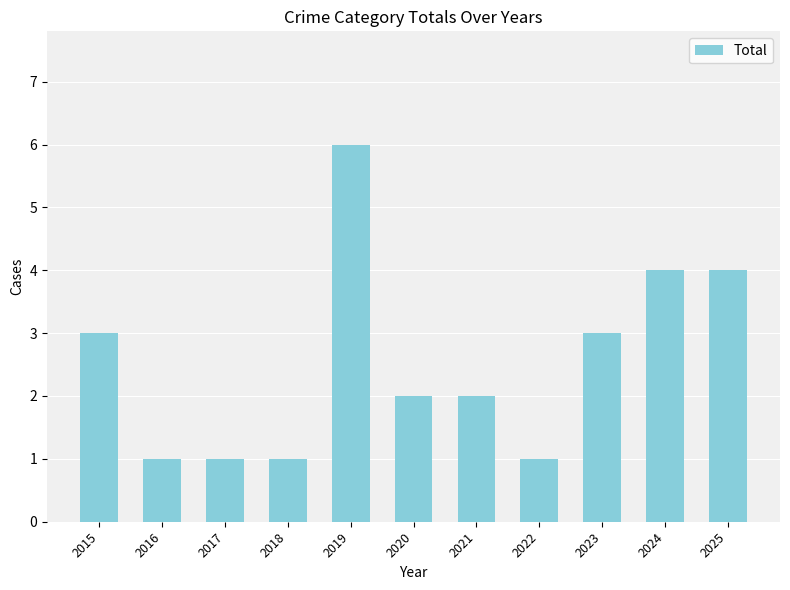

What is the minimum value shown in the chart?

1